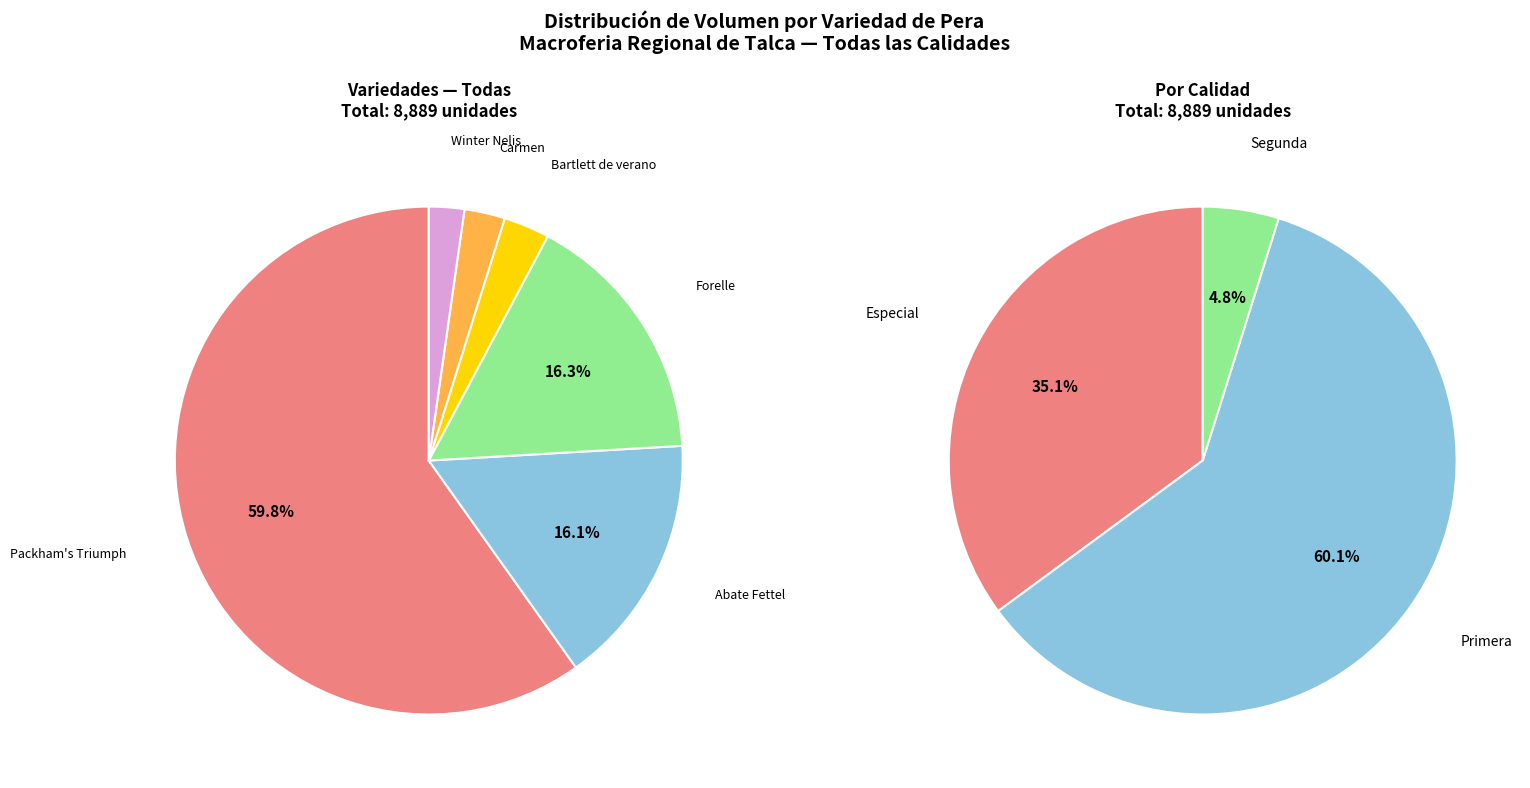

What is the smallest slice in the pie chart?

Winter Nelis